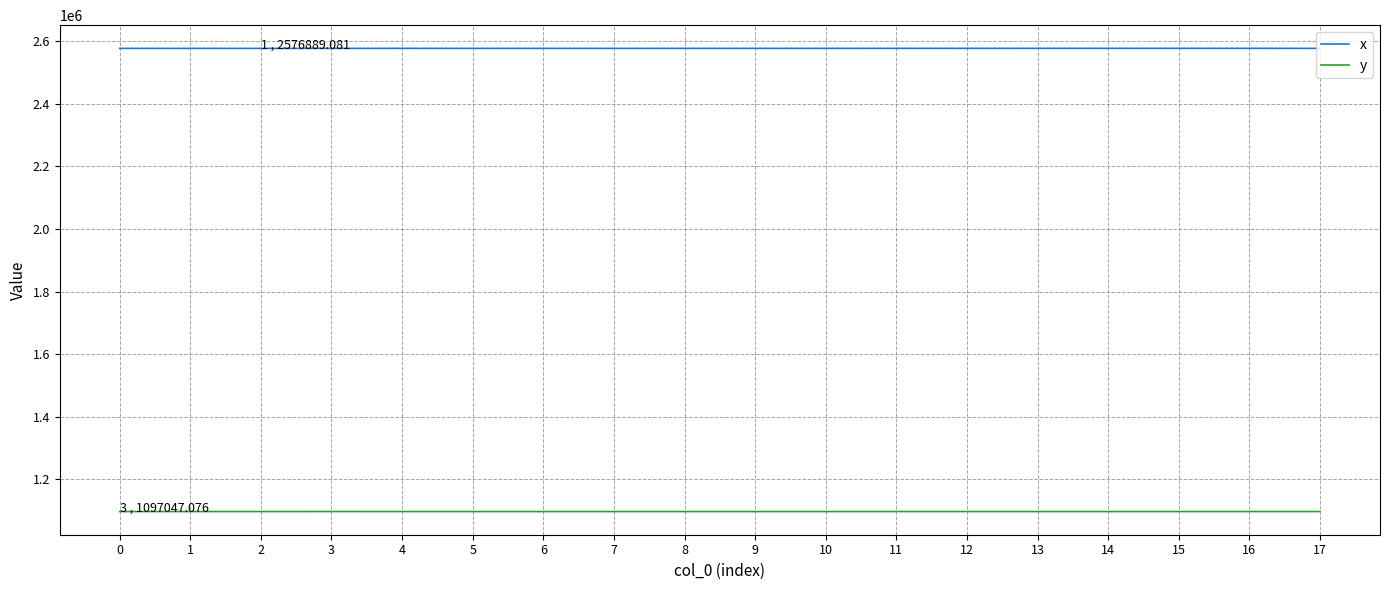

What is the highest value of the y series?

1097047.1